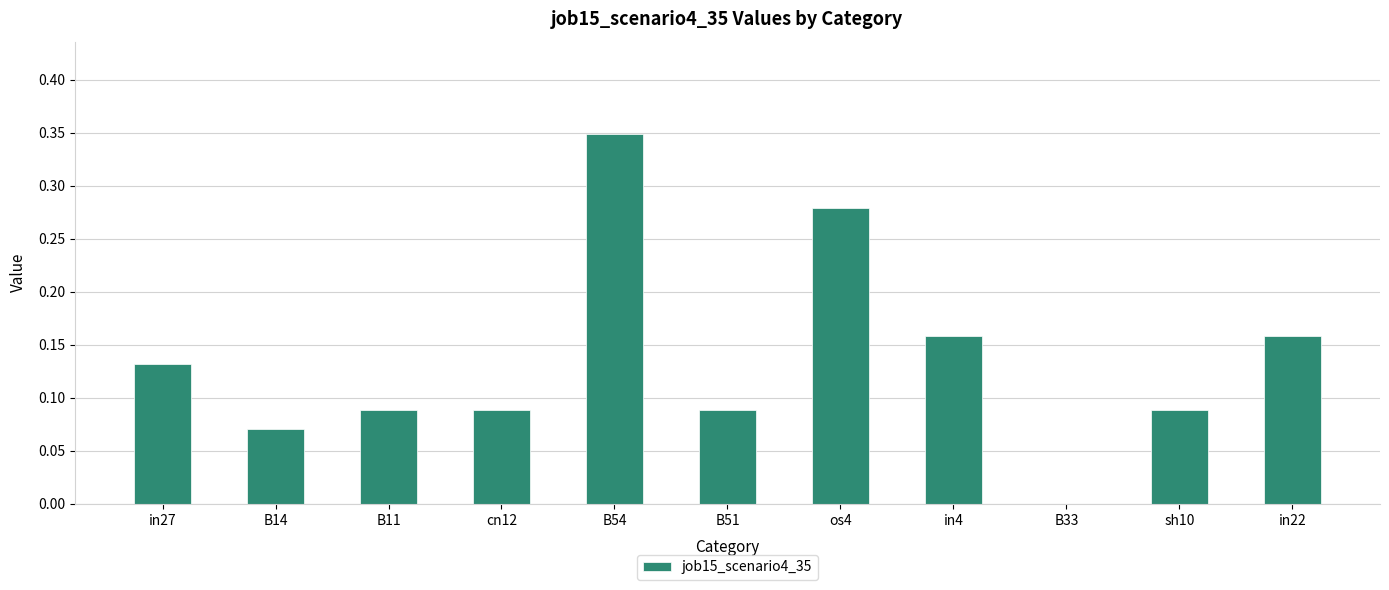

True or false: the data shows 0.2 at in27.

False